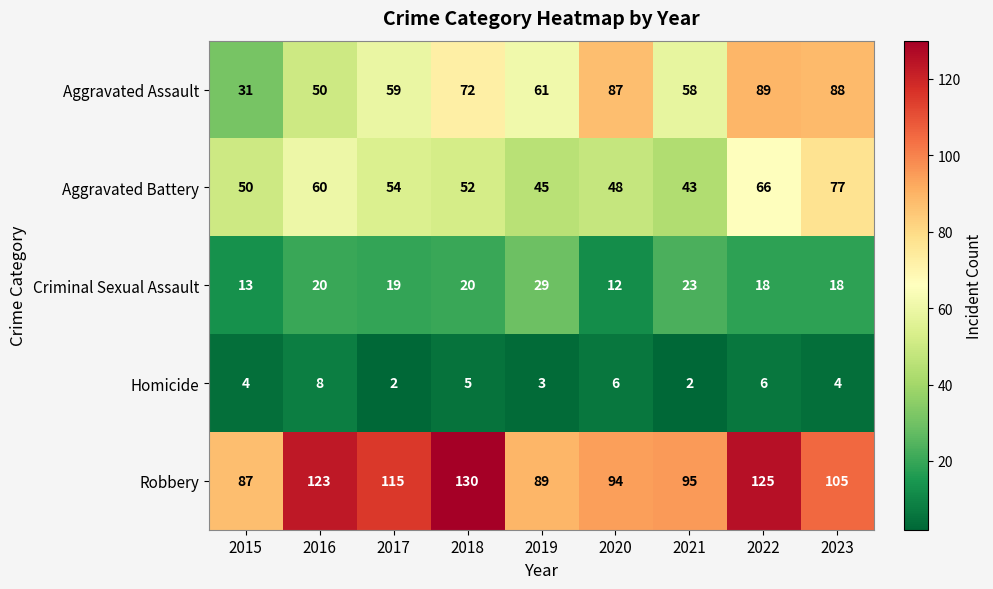

At which category does the chart reach its peak across all series?

2018